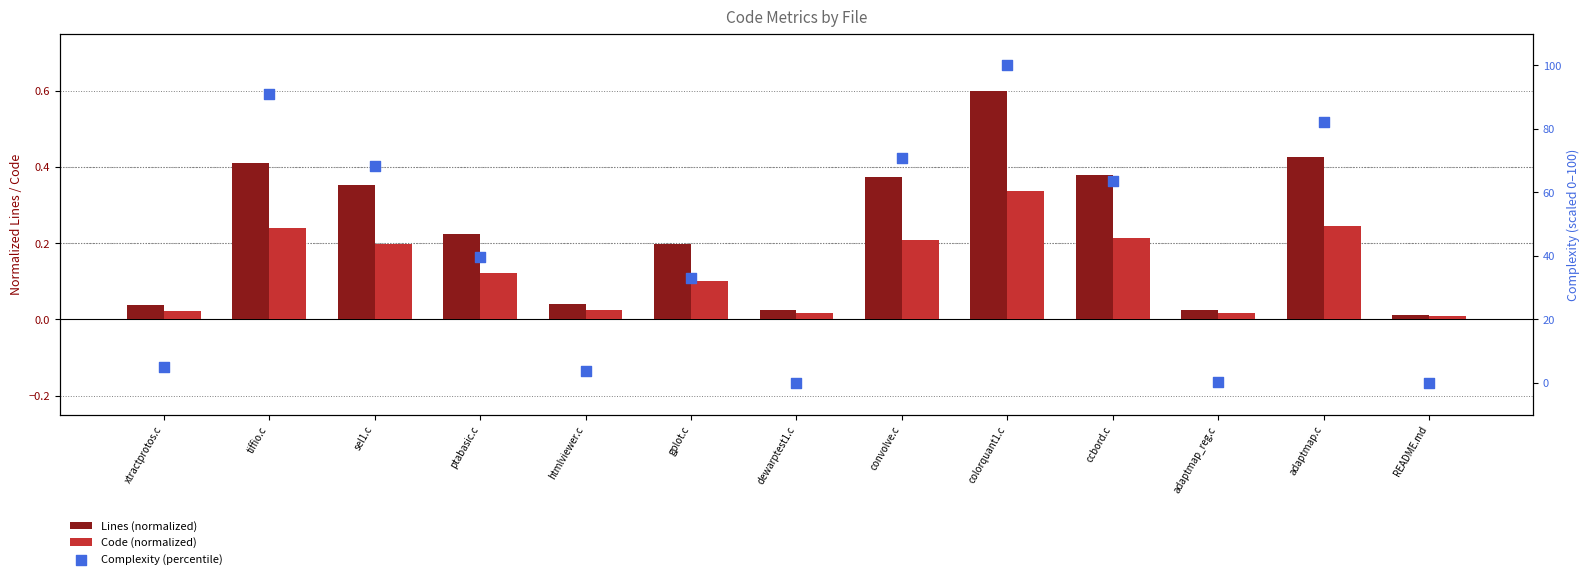

At which category is the sum across all series the highest?

colorquant1.c